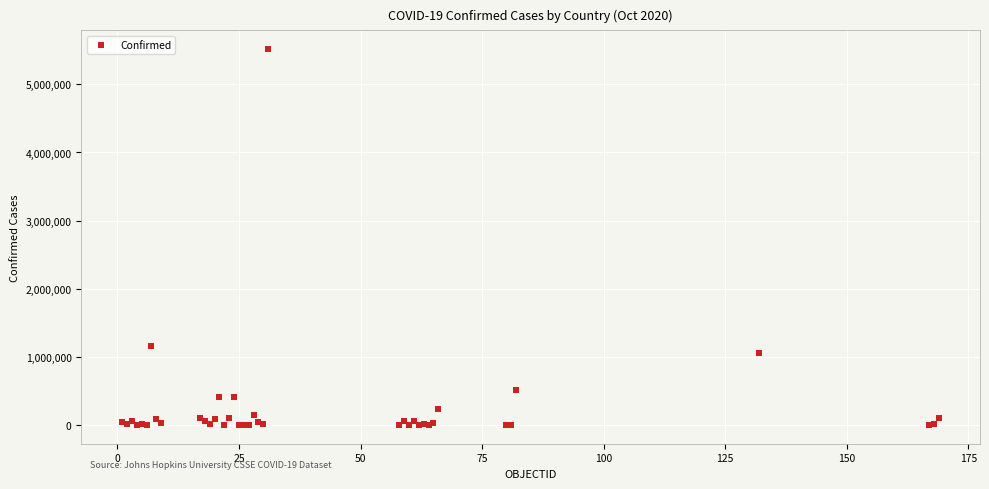

What Y value in the scatter plot is closest to 2758392?

1157179